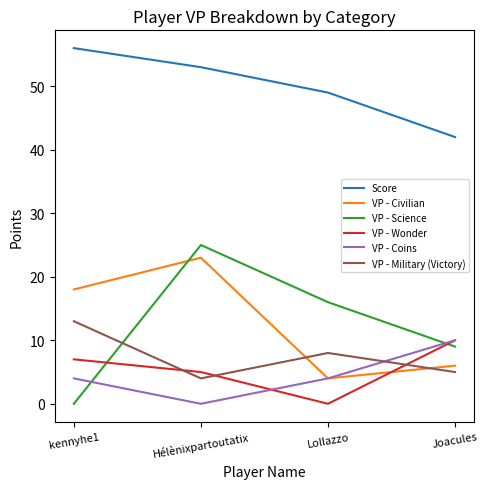

The Score series shows 15 at Joacules. True or false?

False